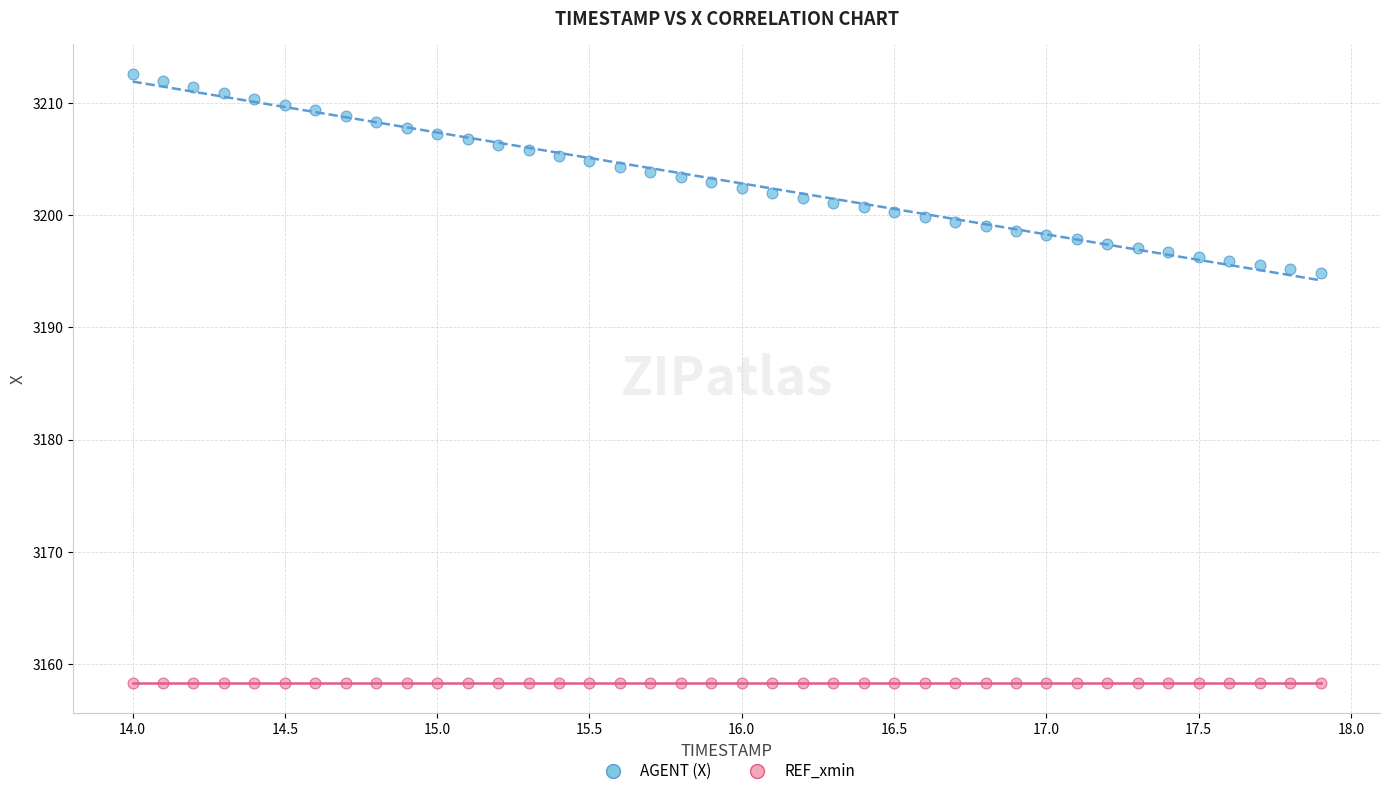

Which series contains the lowest Y value?

REF_xmin